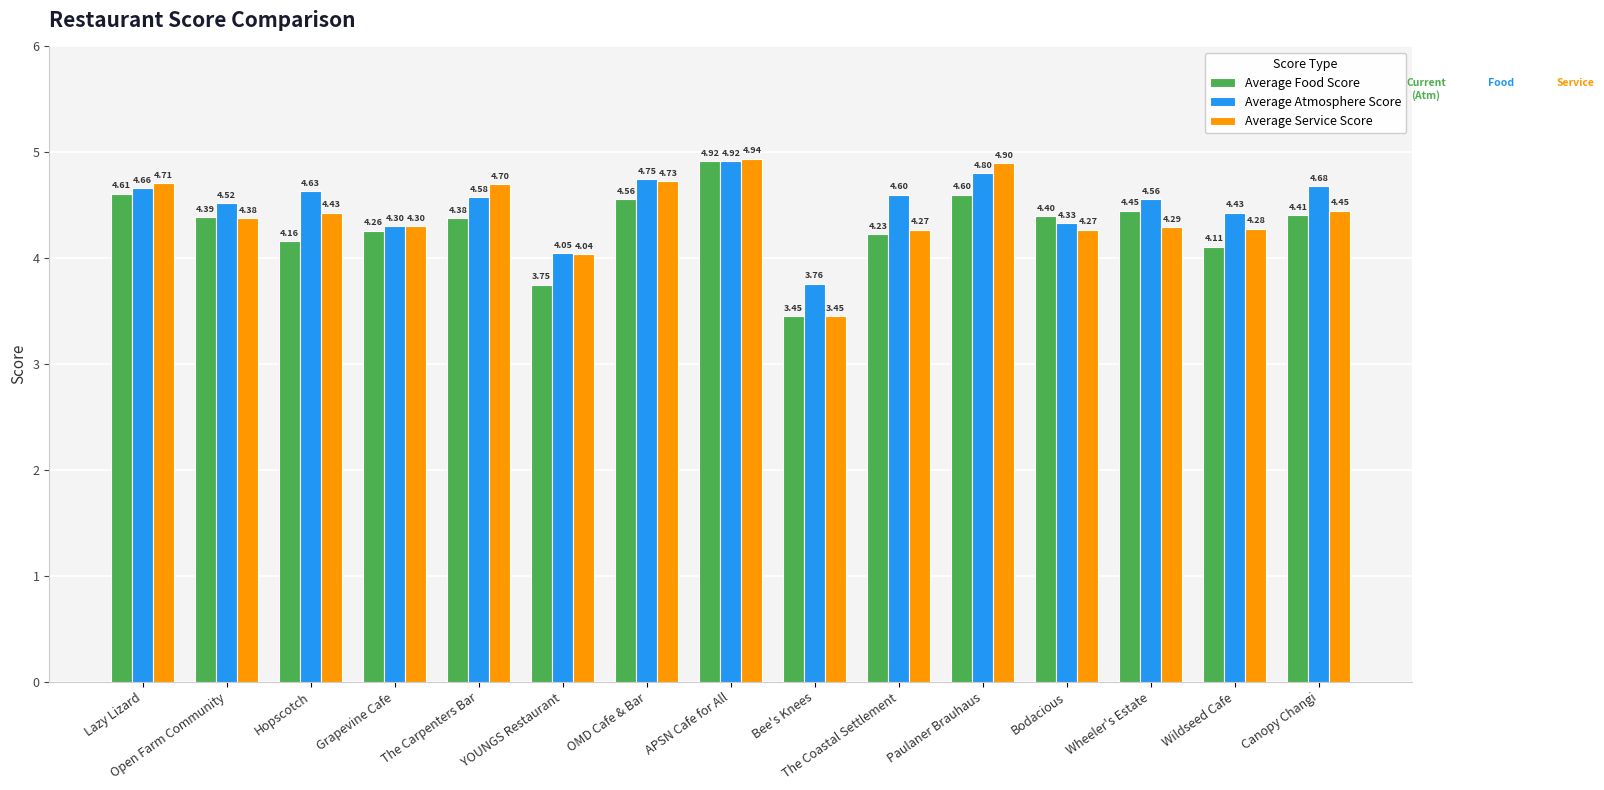

Is it true that Average Service Score equals 8.2 at APSN Cafe for All?

False